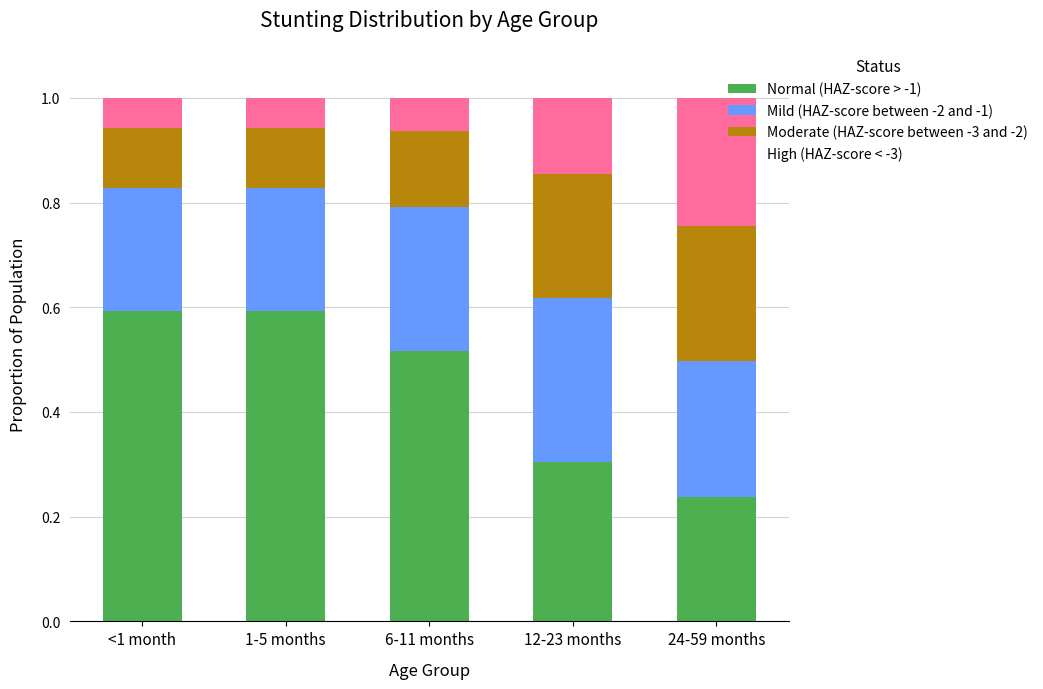

True or false: Normal (HAZ-score > -1) has a value of 0.6 at 1-5 months.

True